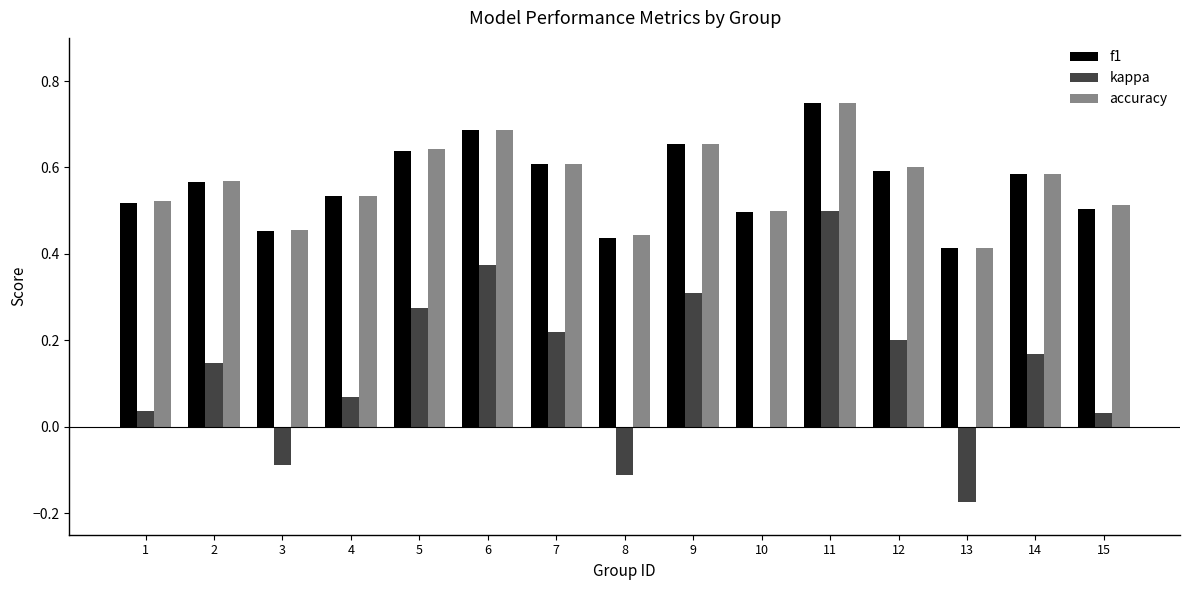

Between 1 and 12, which series saw the biggest shift?

kappa